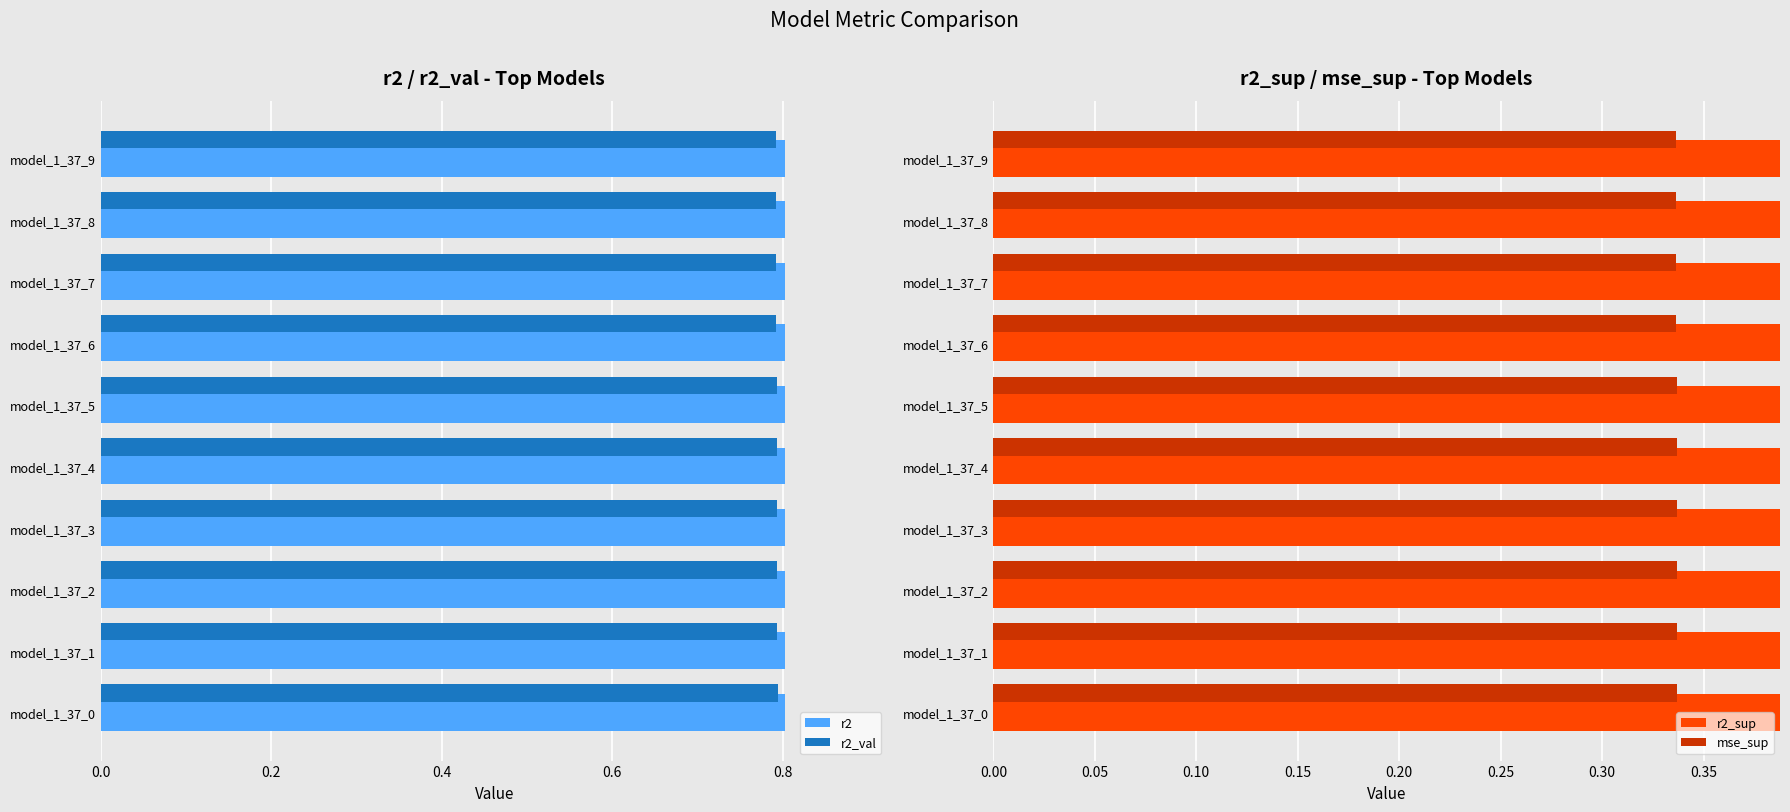

What is the average value of the r2 series?

0.8